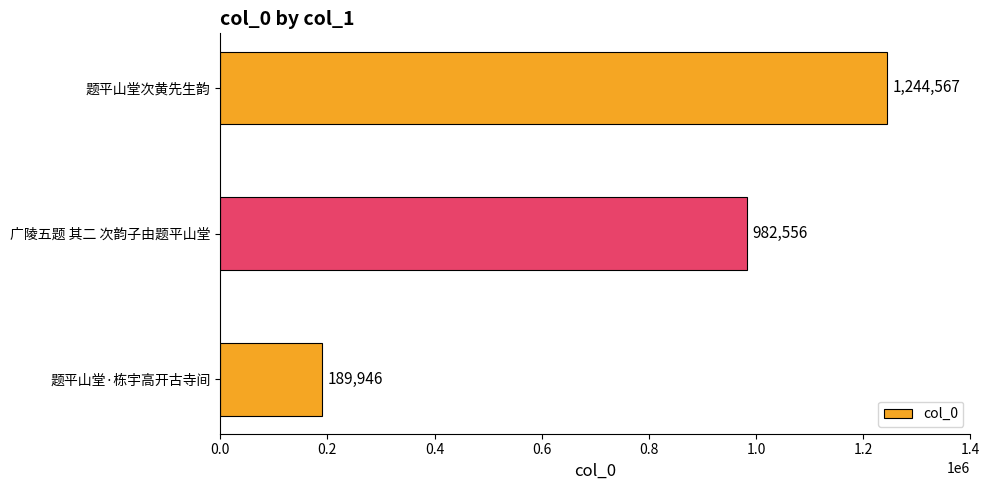

Reading top to bottom, what are all the values shown in this chart?

题平山堂次黄先生韵=1244567	广陵五题 其二 次韵子由题平山堂=982556	题平山堂·栋宇高开古寺间=189946